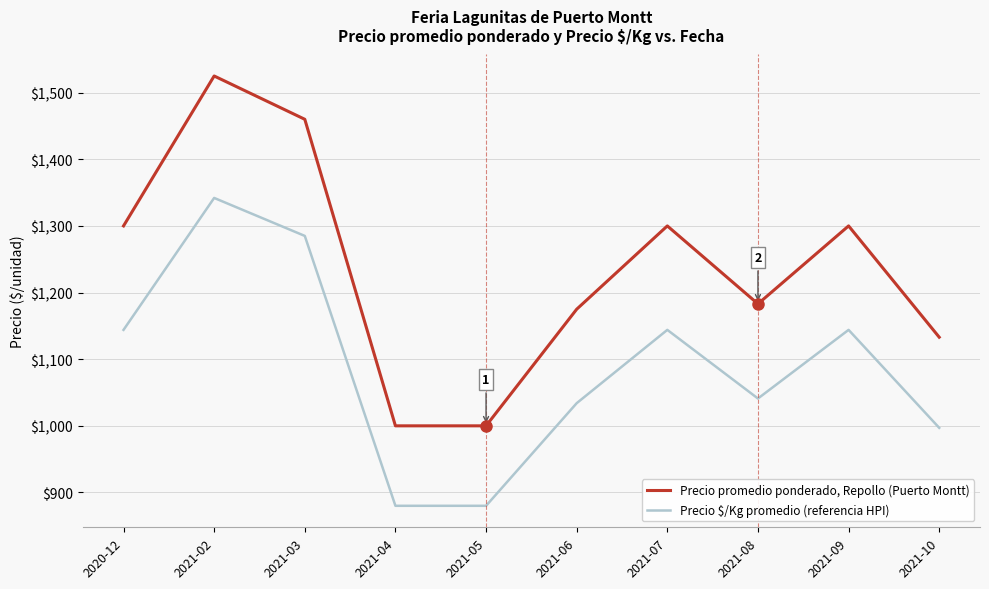

True or false: Precio $/Kg promedio (referencia HPI) and Precio promedio ponderado, Repollo (Puerto Montt) cross at least once.

False